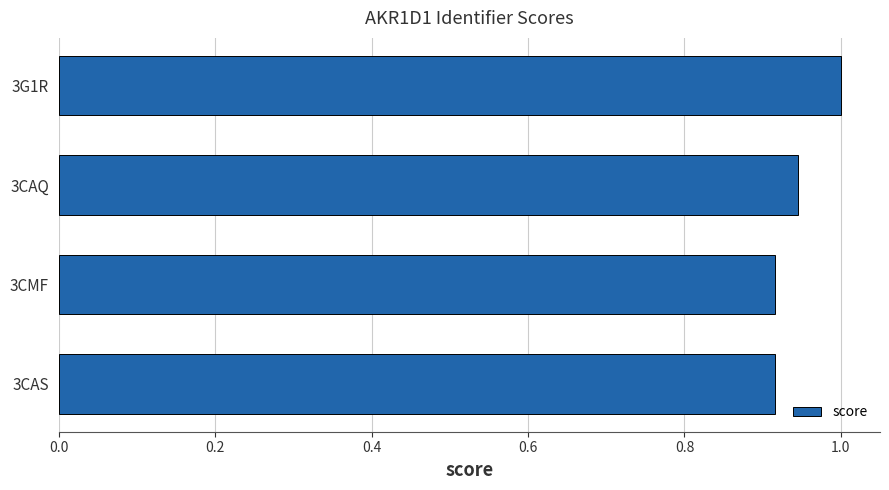

True or false: the data shows 0.4 at 3G1R.

False